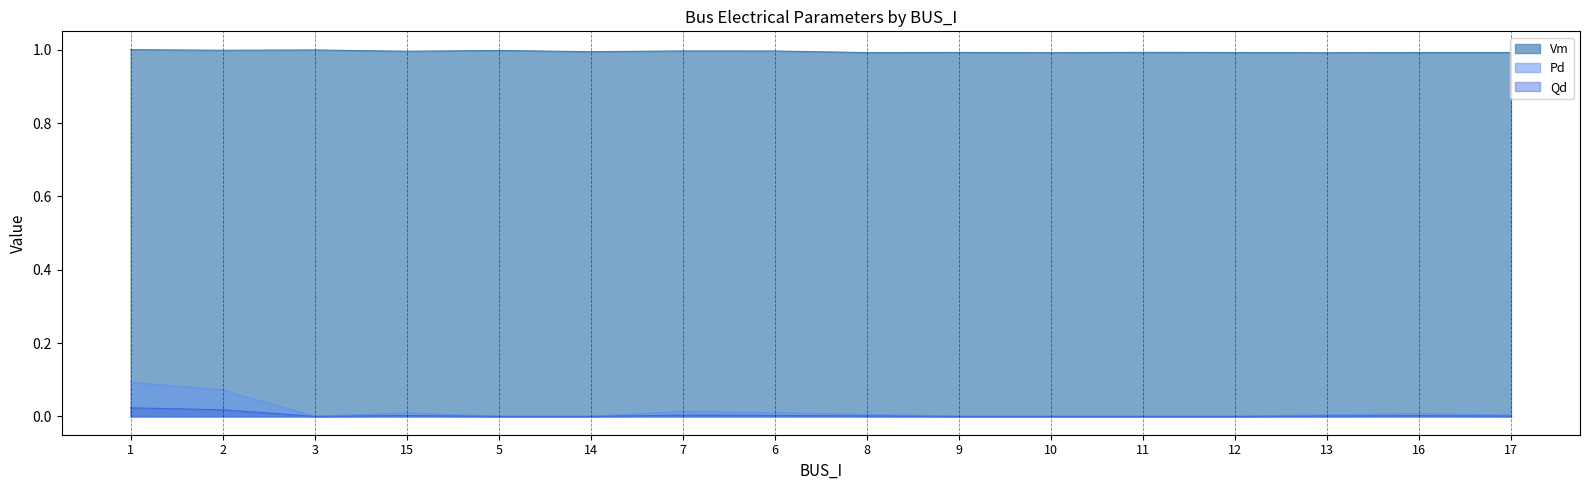

What is the sum of all Qd values?

0.2